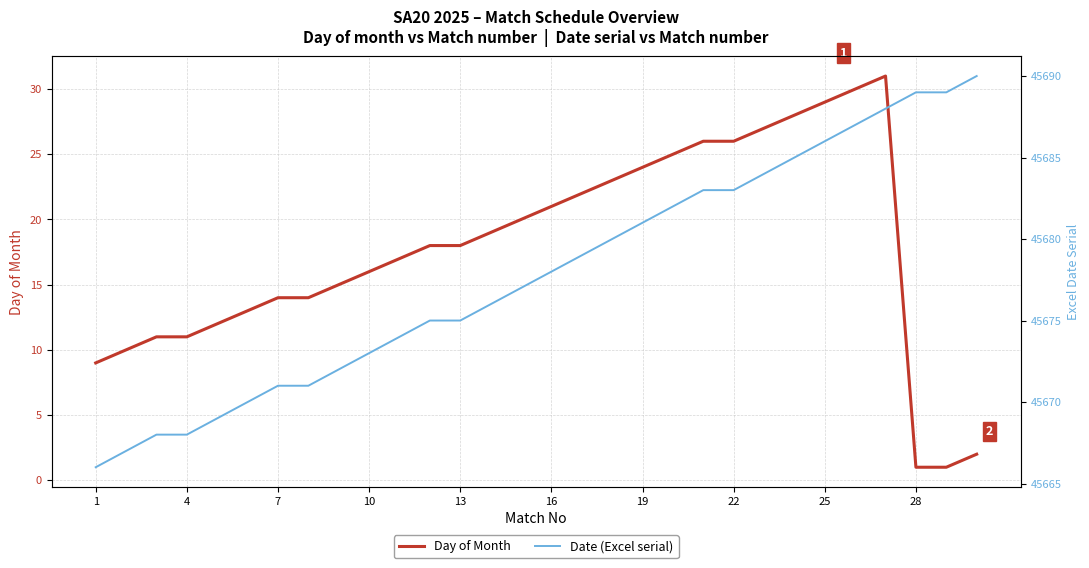

The Day of Month series shows 25 at 10. True or false?

False